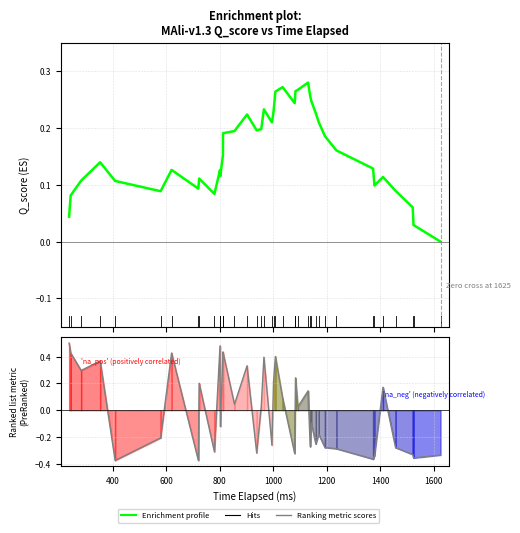

What is the maximum value for Ranking metric scores?

0.5